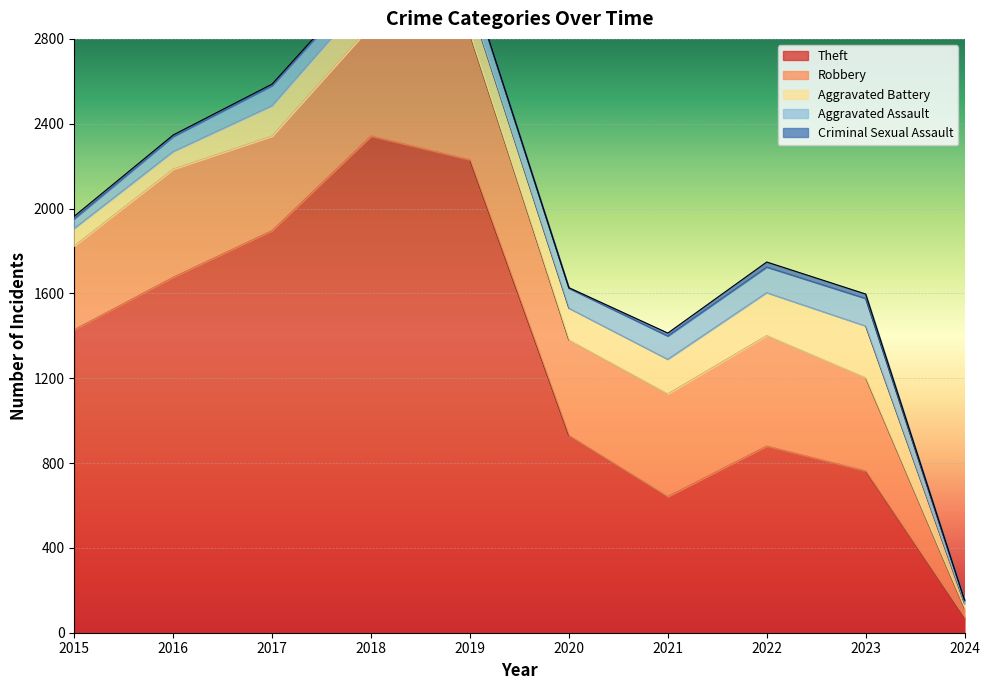

Rank the series at 2024 from highest to lowest value.

Theft, Robbery, Aggravated Battery, Aggravated Assault, Criminal Sexual Assault